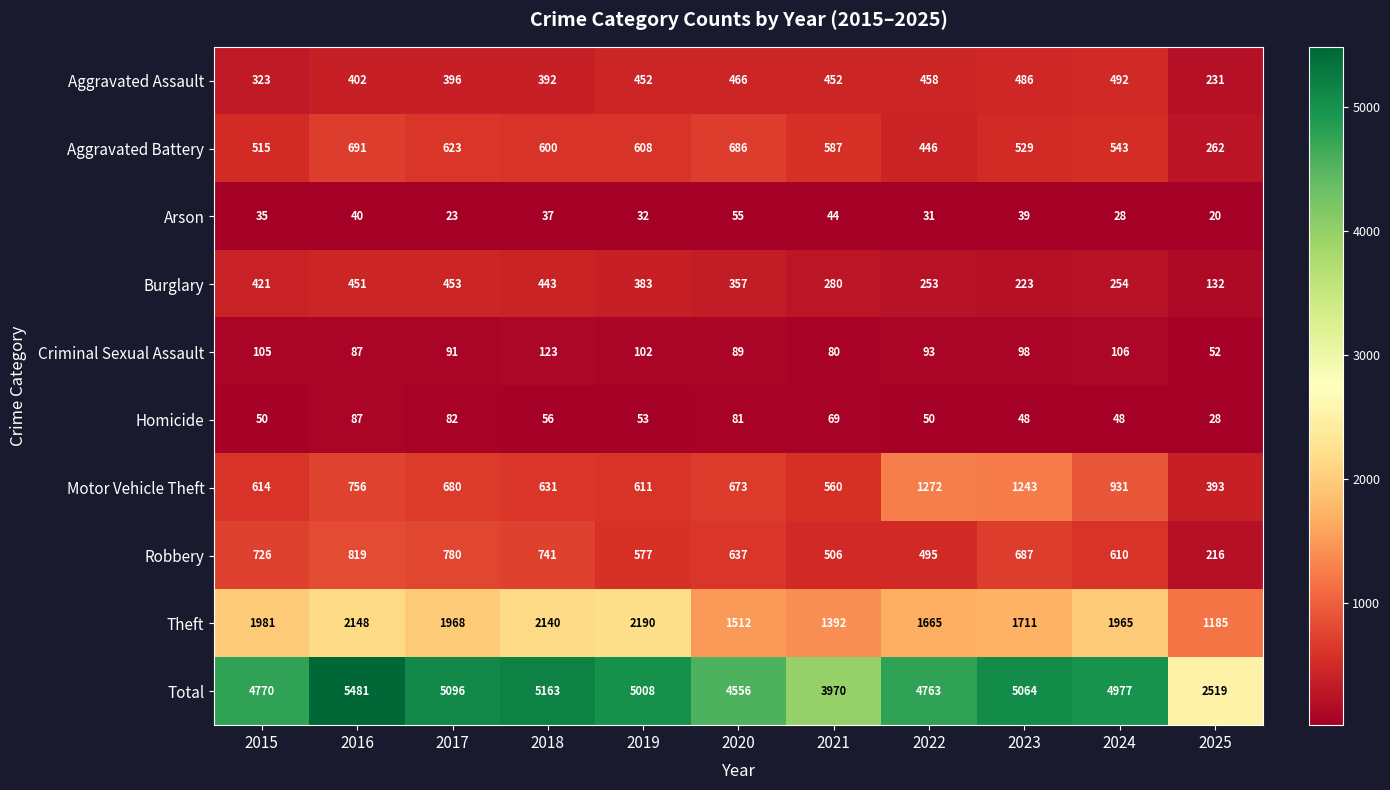

True or false: Criminal Sexual Assault has a value of 24 at 2025.

False